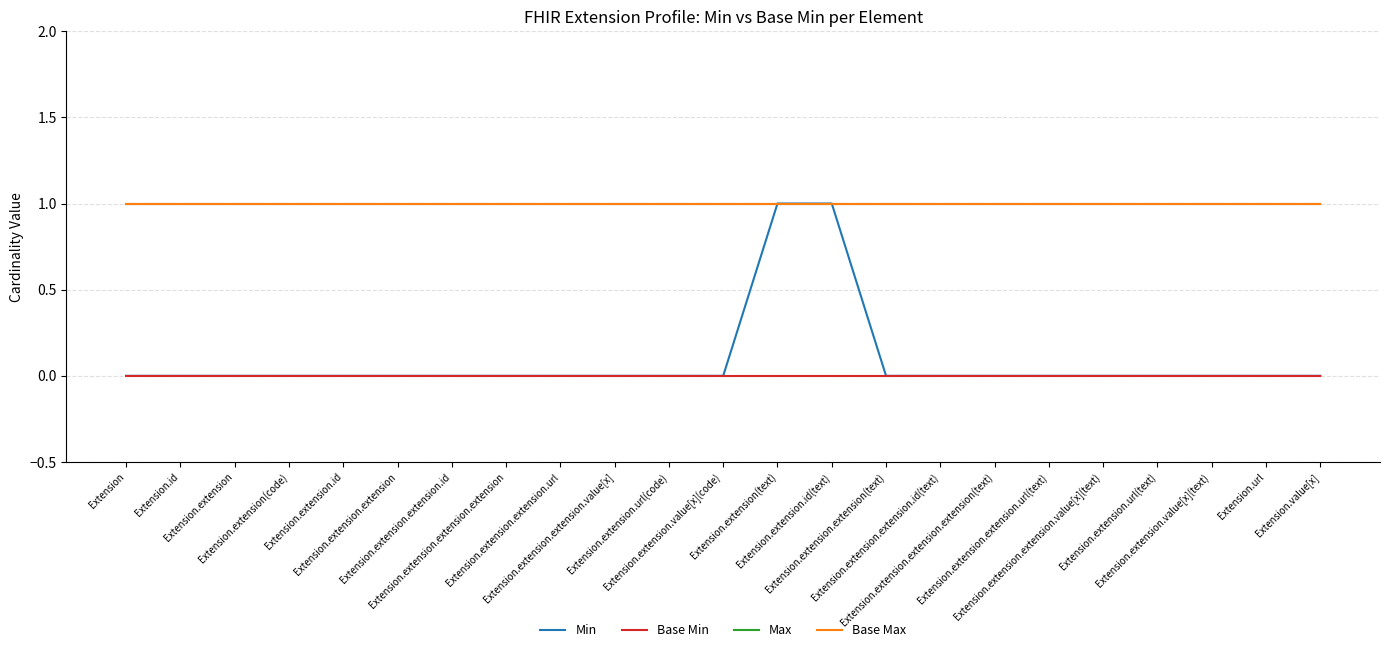

True or false: Min has a value of 0 at Extension.extension.extension.id.

True